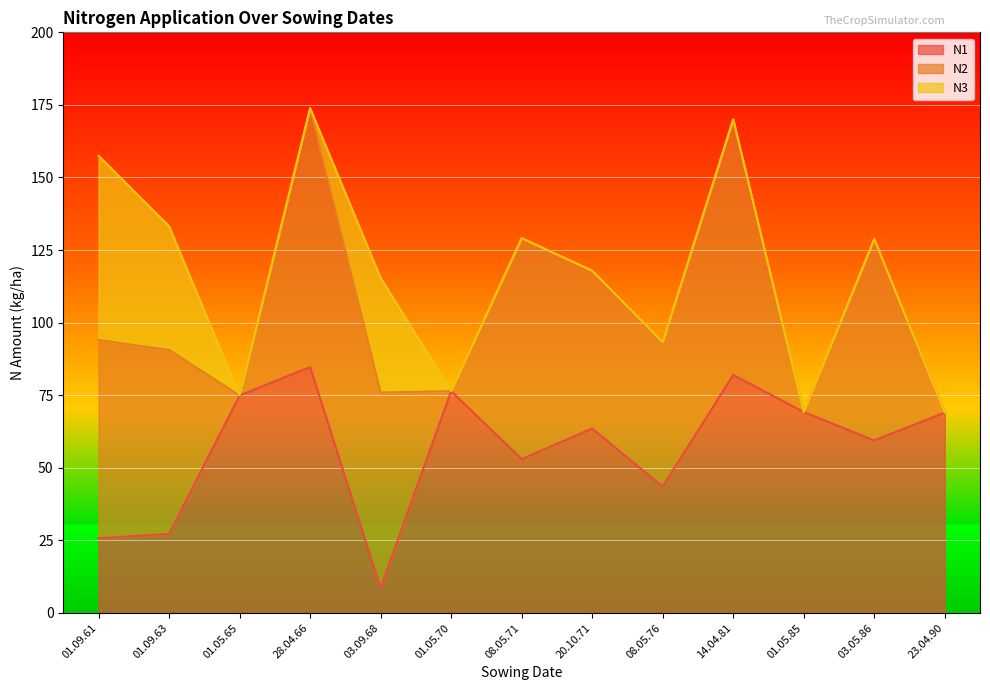

Which series has the largest total across all categories?

N1